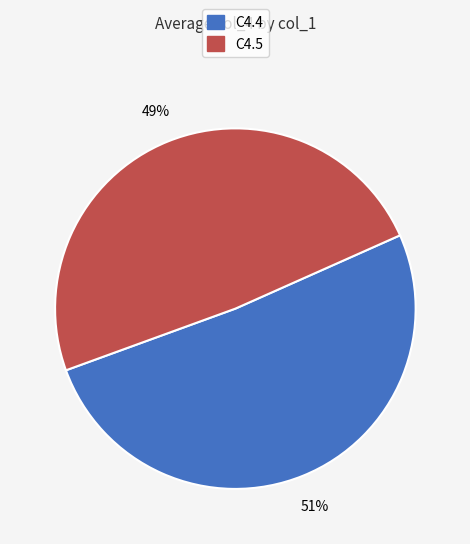

Rank the categories by value from highest to lowest.

C4.4, C4.5